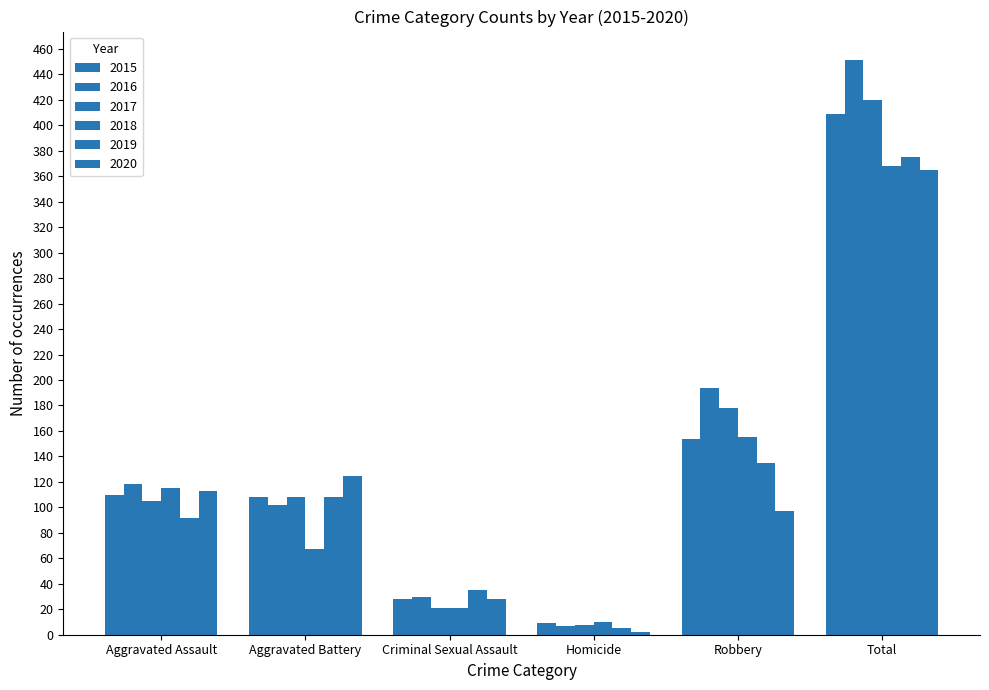

True or false: 2020 has a value of 2 at Homicide.

True